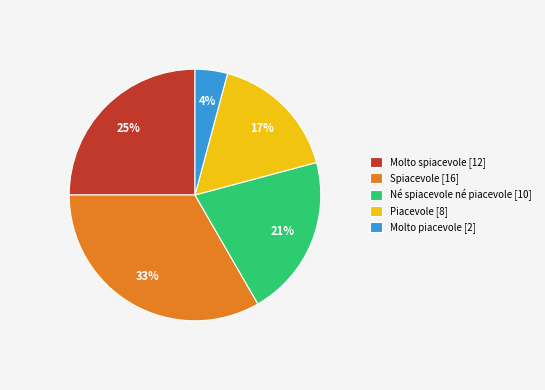

Rank the categories by value from lowest to highest.

Molto piacevole, Piacevole, Né spiacevole né piacevole, Molto spiacevole, Spiacevole